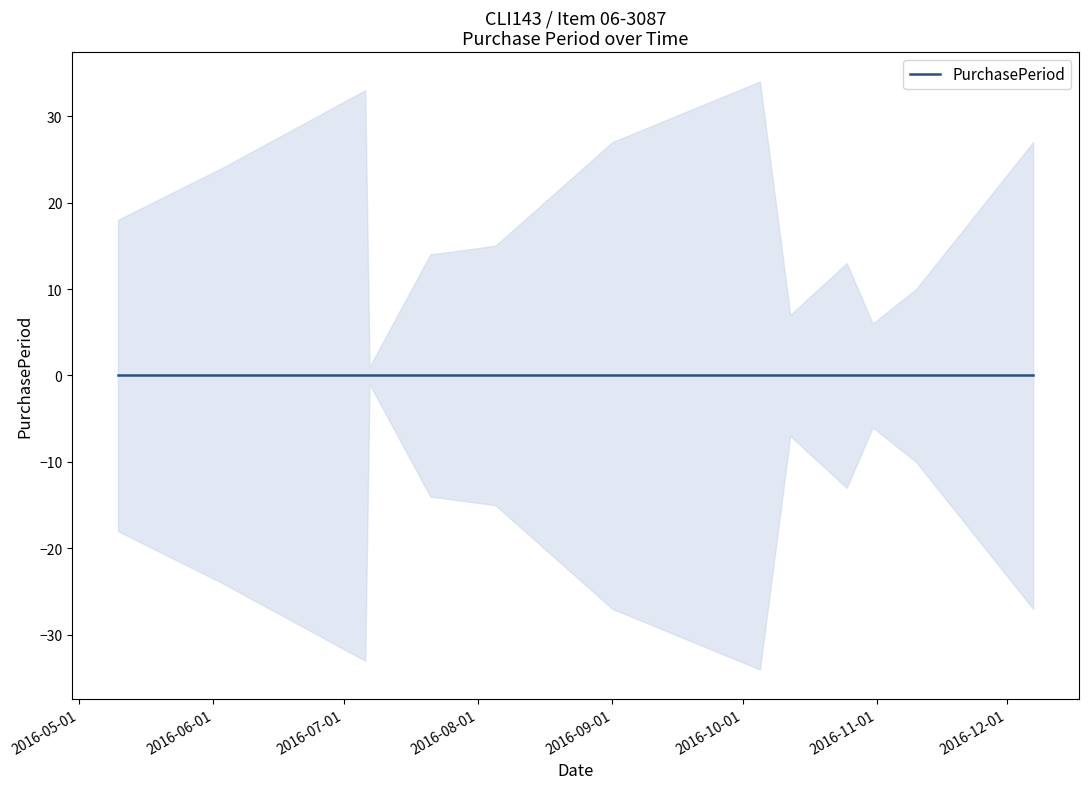

What is the label of the 13th point from the right?

2016-05-10